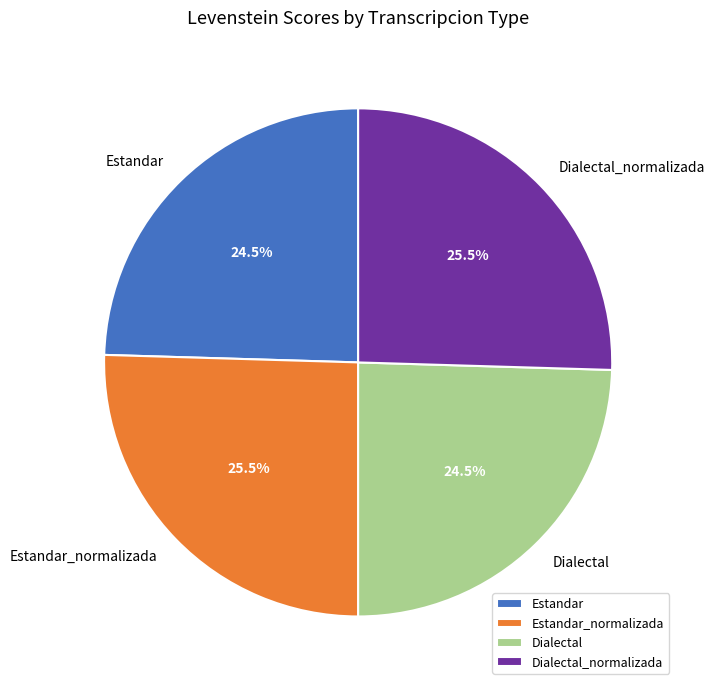

How many slices are in this pie chart?

4